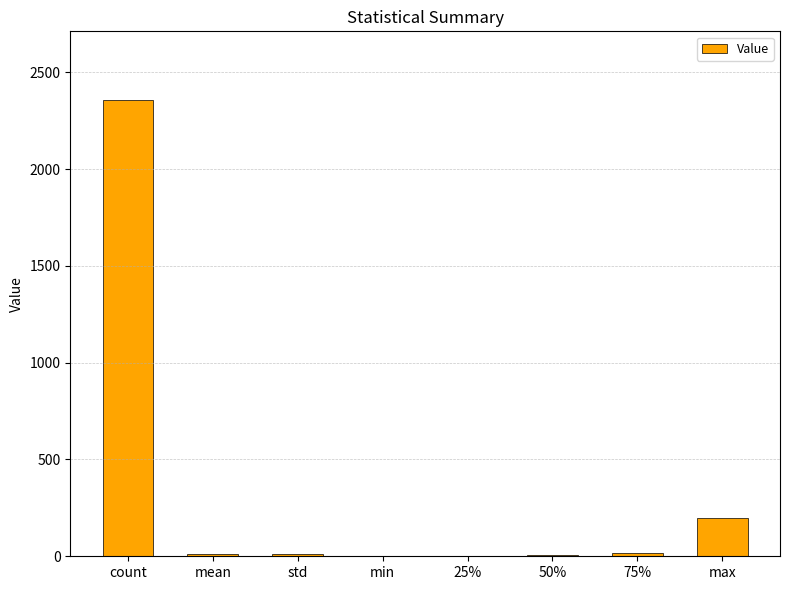

Which category has the highest value across all series?

count